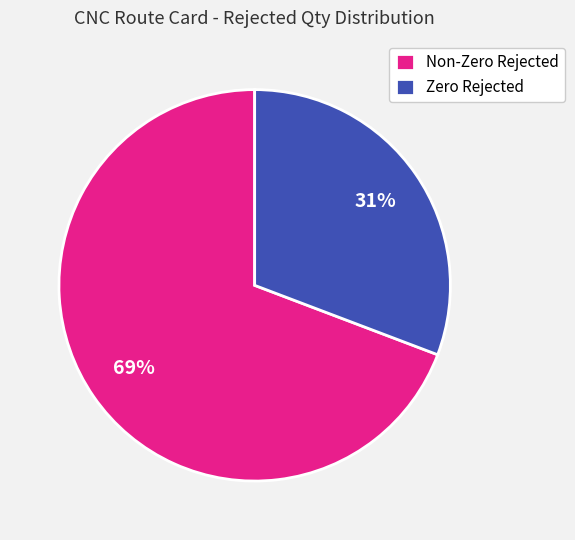

Is the sum of Zero Rejected and Non-Zero Rejected greater than half?

Yes